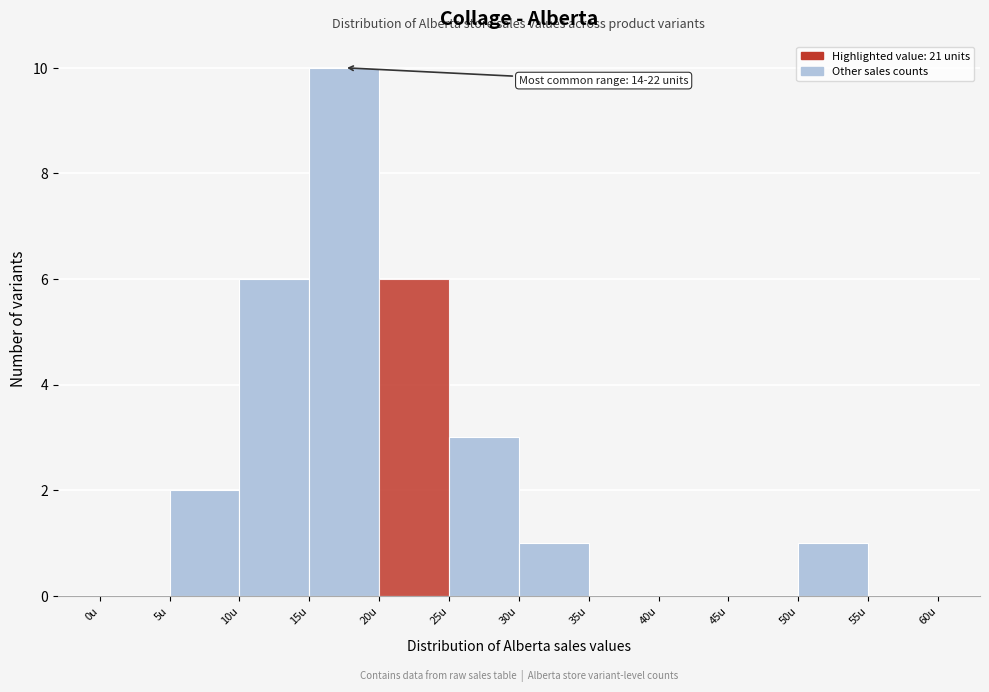

Over which range of the x-axis is the bar tallest?

15 to 20